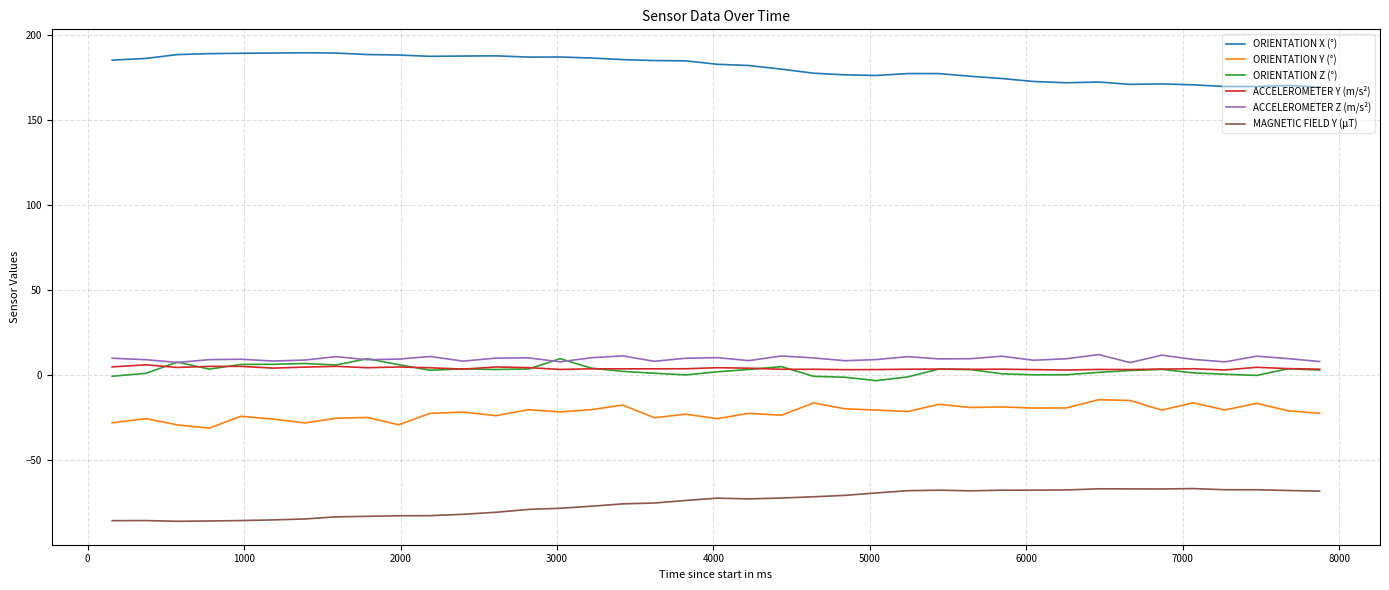

True or false: ACCELEROMETER Z (m/s²) and ORIENTATION Y (°) intersect in this chart.

False